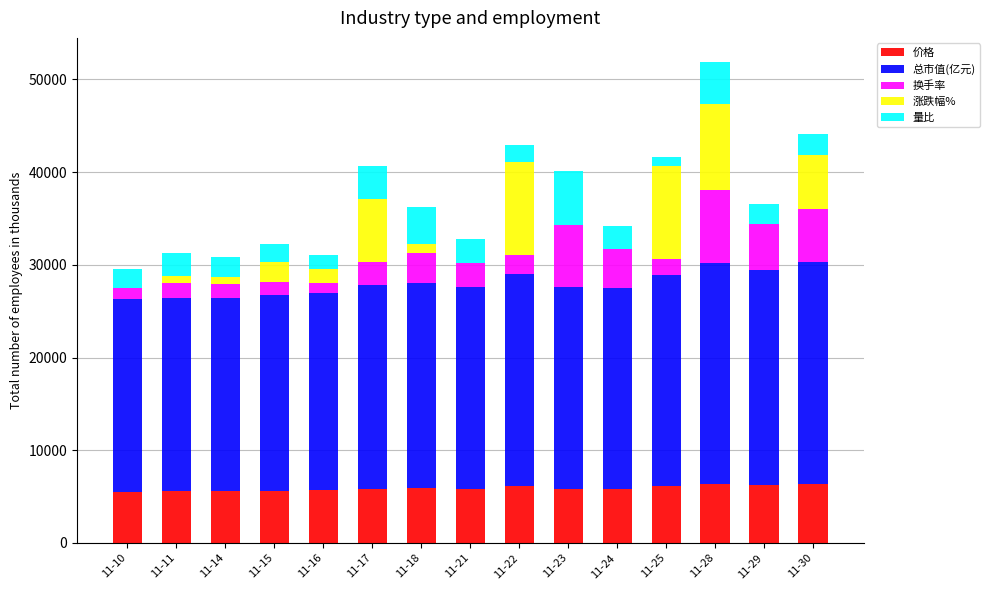

What is the highest value of the 价格 series?

6380